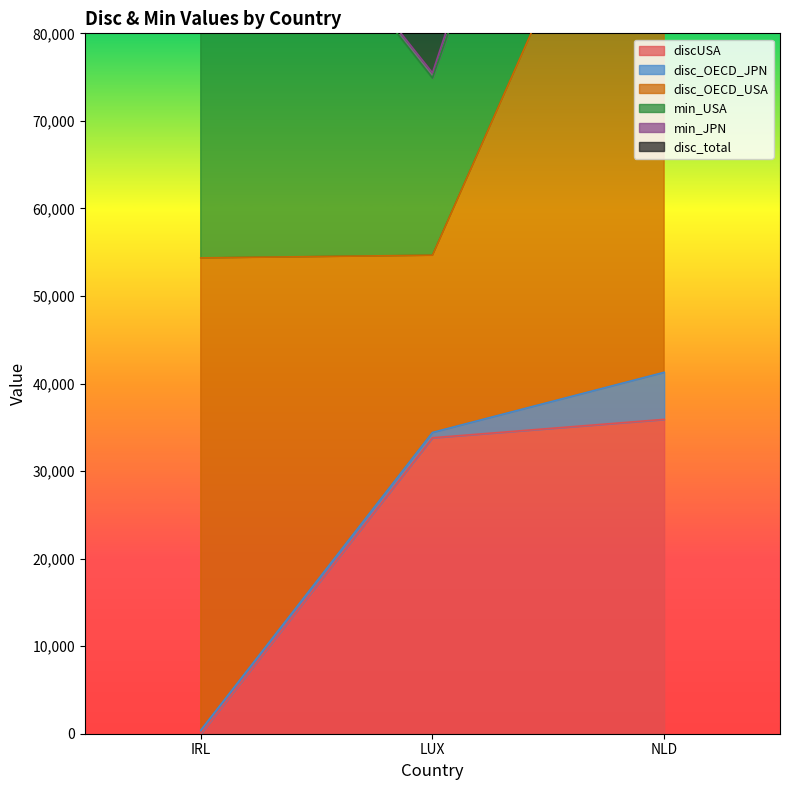

At which category does the chart reach its peak across all series?

NLD